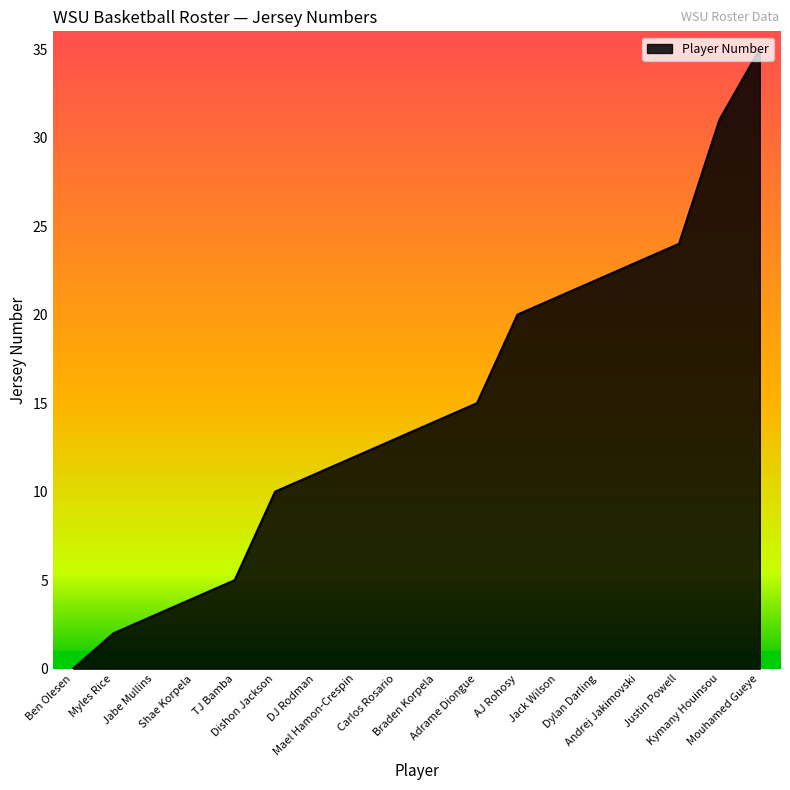

Count the number of data series in this chart.

1